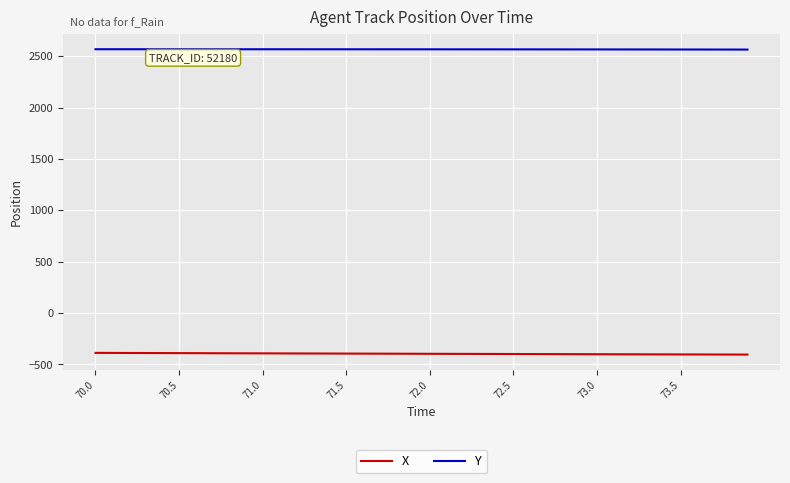

What are all the series names shown in the legend?

X, Y